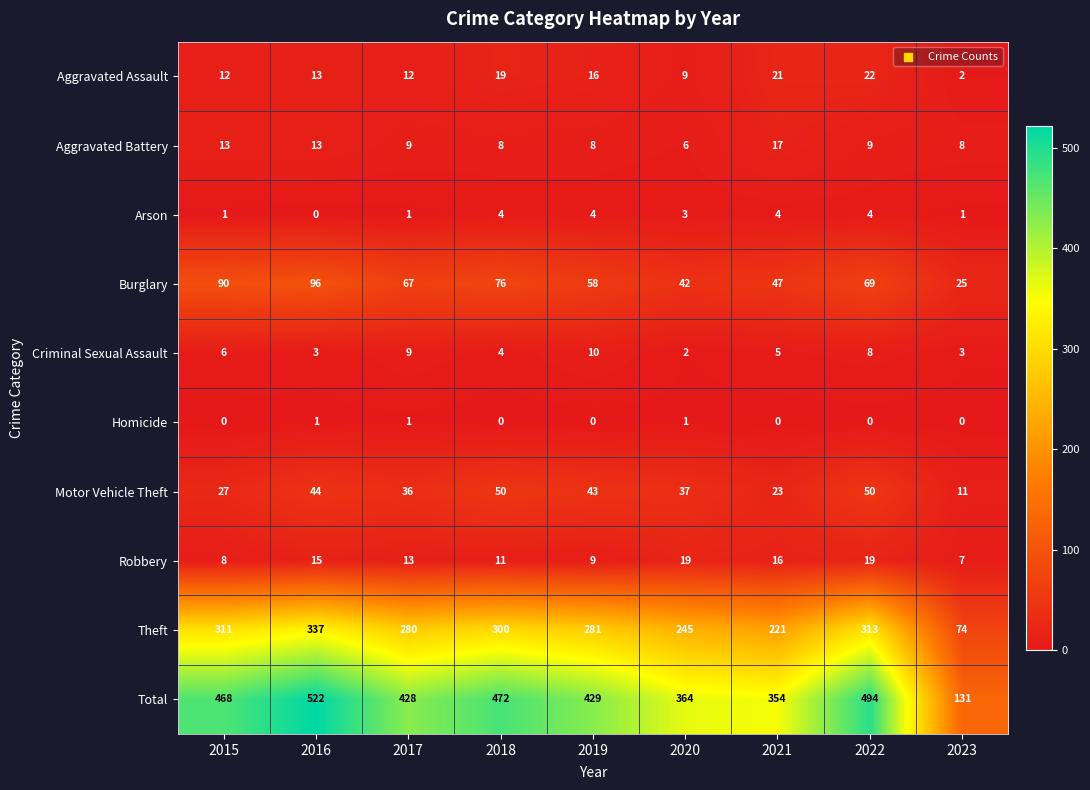

Is it true that Burglary equals 96 at 2016?

True